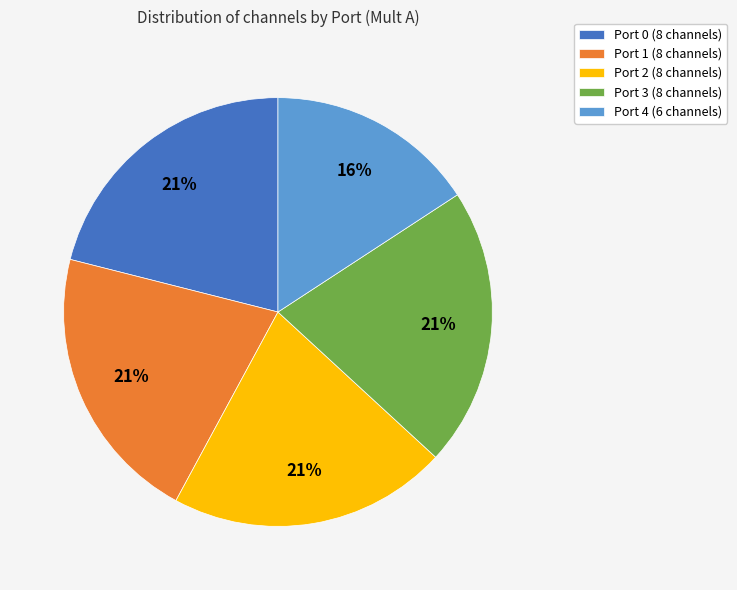

Which category has the smallest portion of the pie?

Port 4 (6 channels)